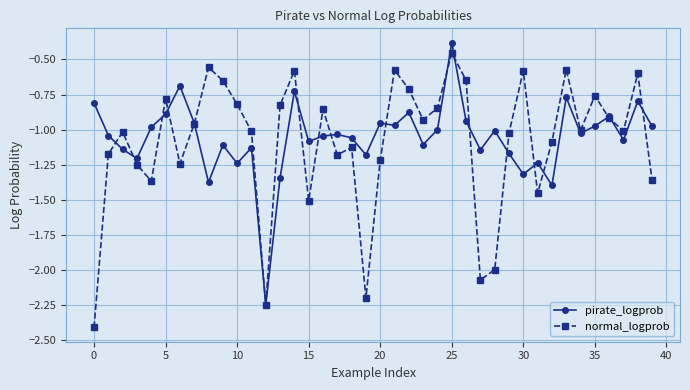

Which series has the largest range (max minus min)?

normal_logprob